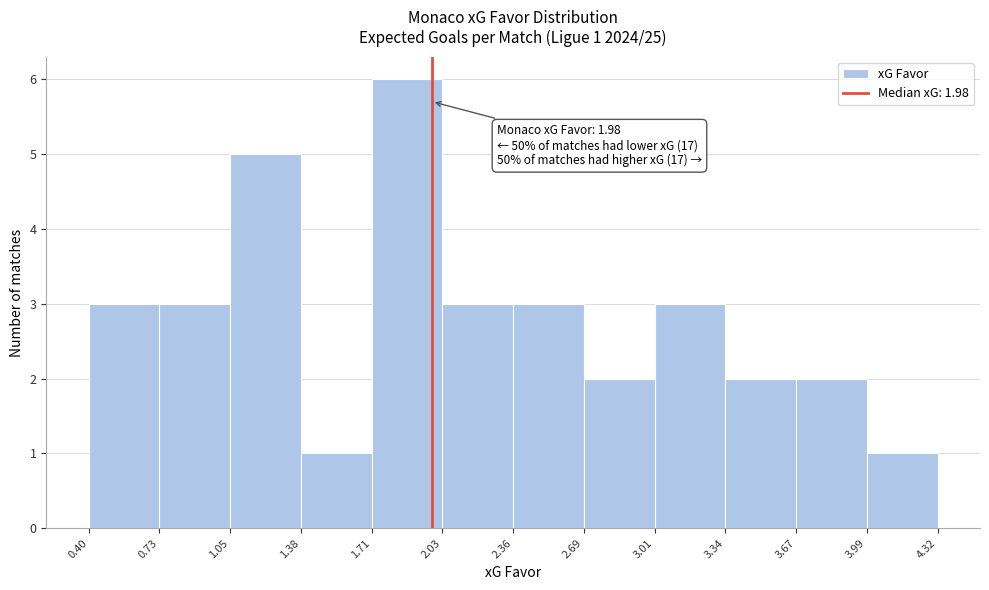

Which range on the x-axis has the tallest bar?

1.71 to 2.03